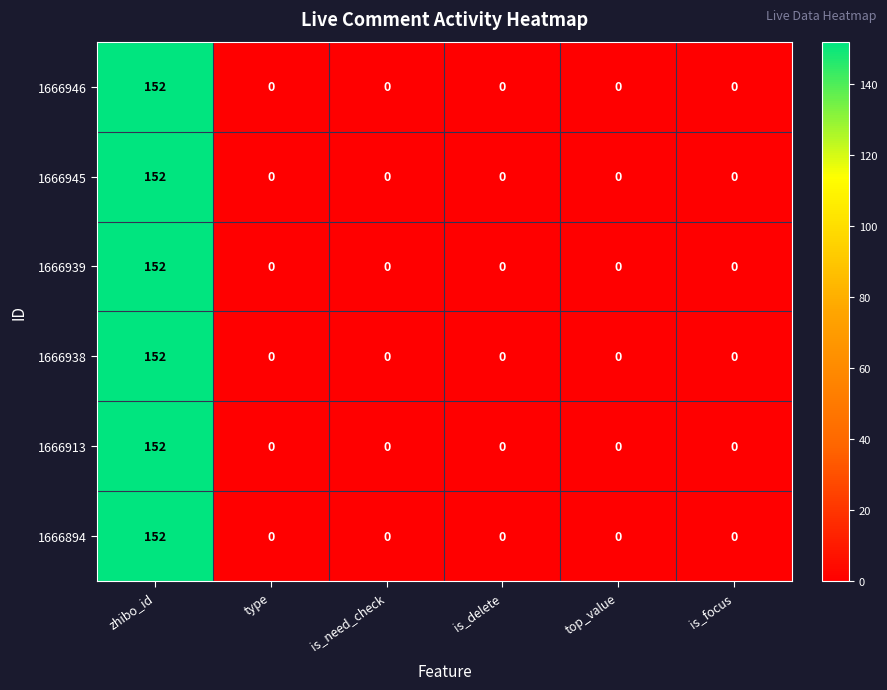

How many data points does each series have?

6